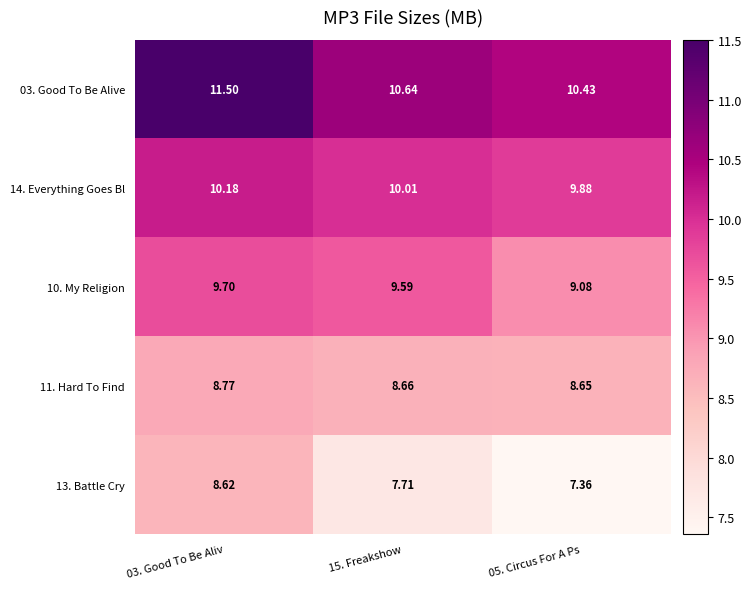

Rank the series by their average value, from highest to lowest.

03. Good To Be Alive, 14. Everything Goes Bl, 10. My Religion, 11. Hard To Find, 13. Battle Cry